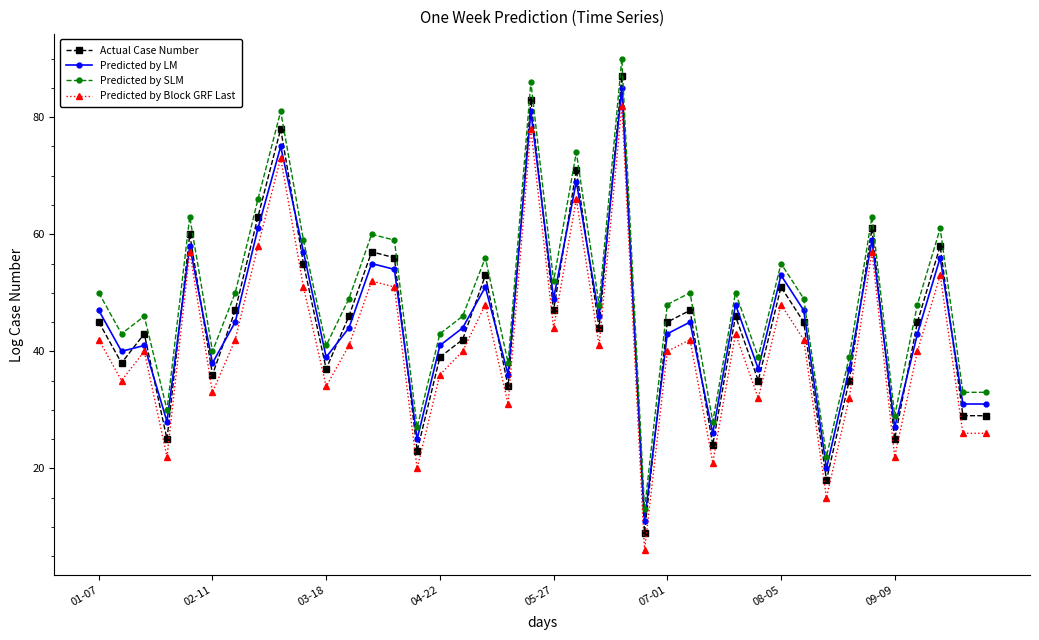

What is the smallest value displayed?

6